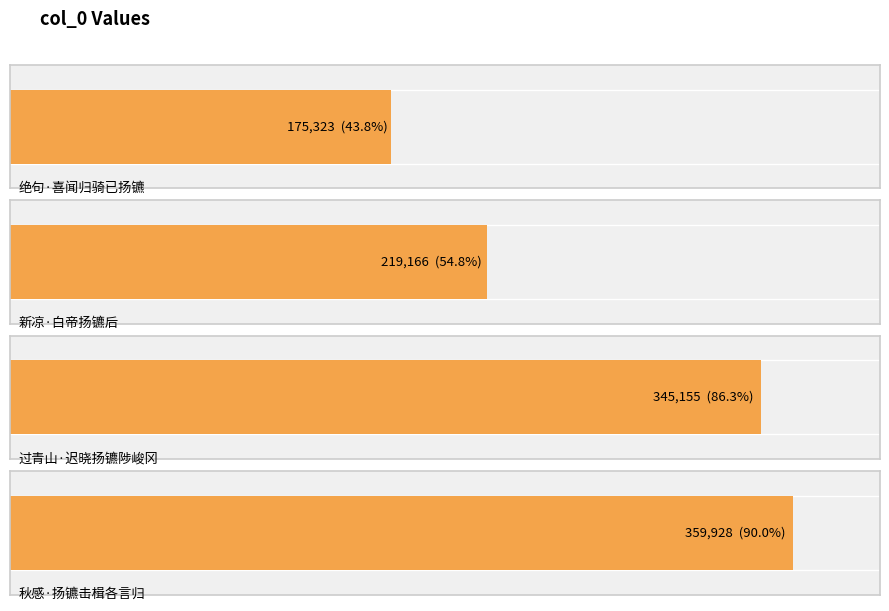

The value at 过青山·迟晓扬镳陟峻冈 is 81348. True or false?

False